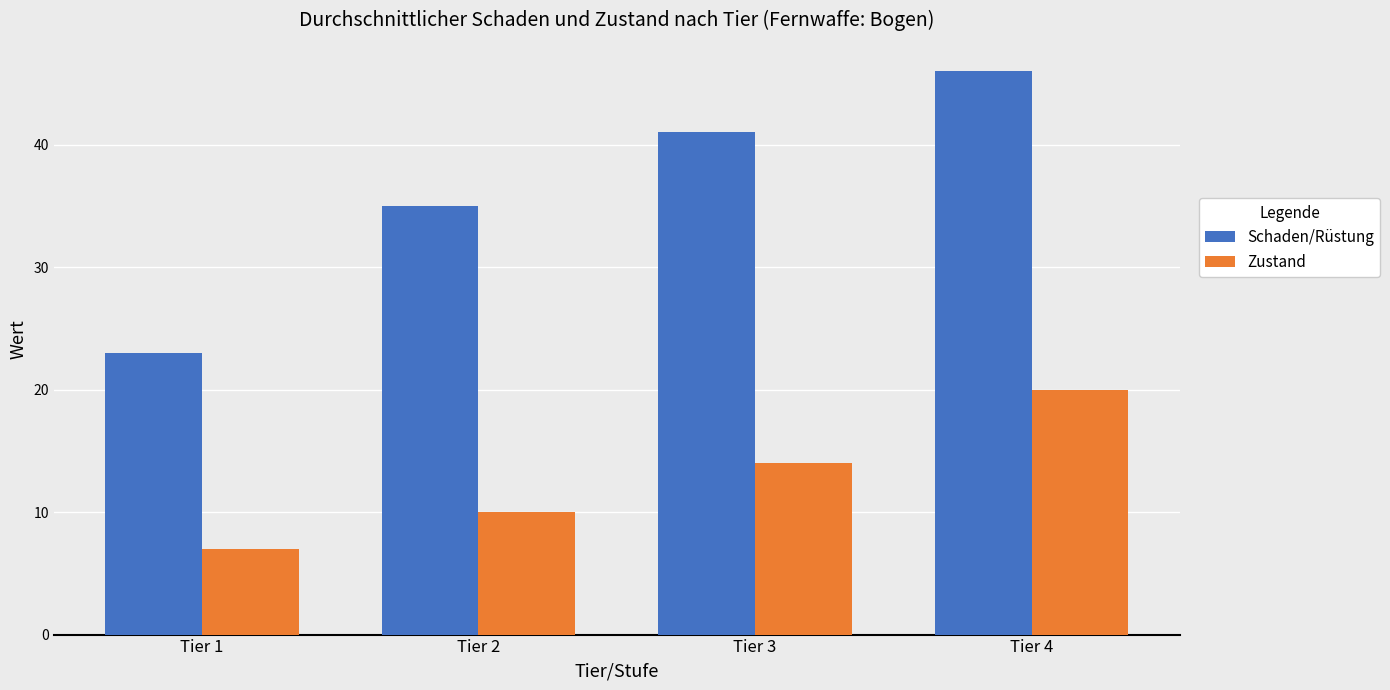

What is the spread (max minus min) of values at Tier 1?

16